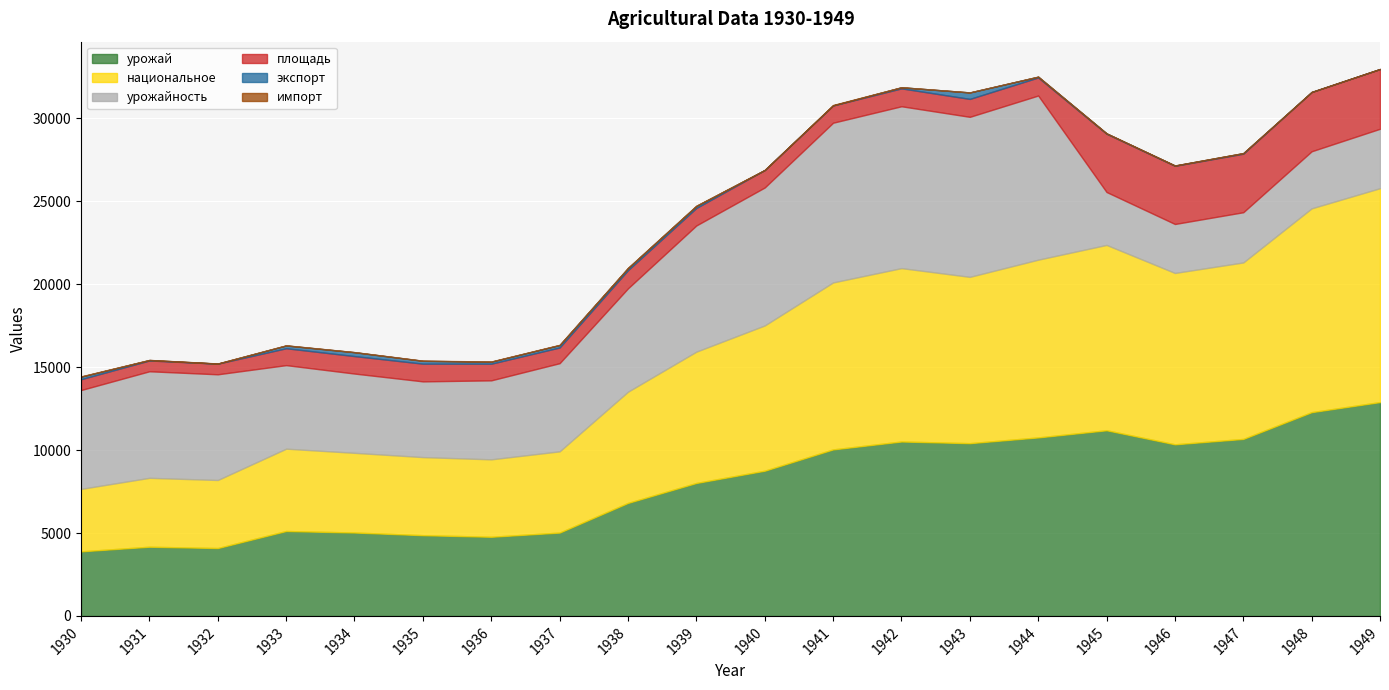

What is the maximum value for национальное?

12888